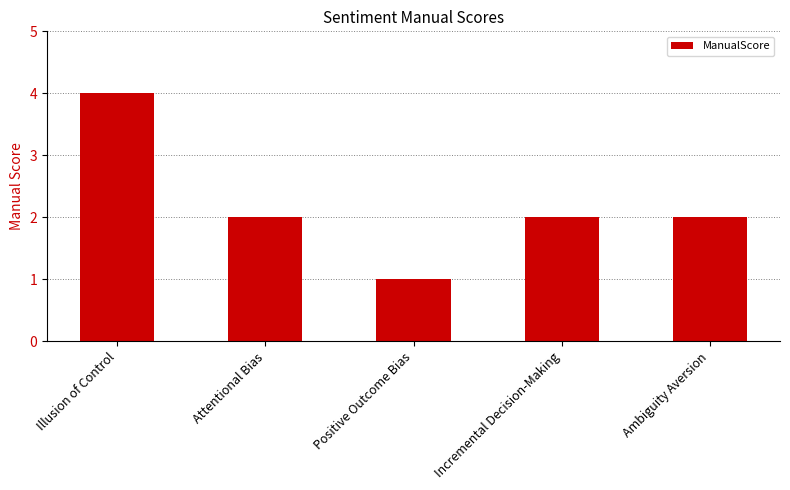

How many bars are there in total?

5